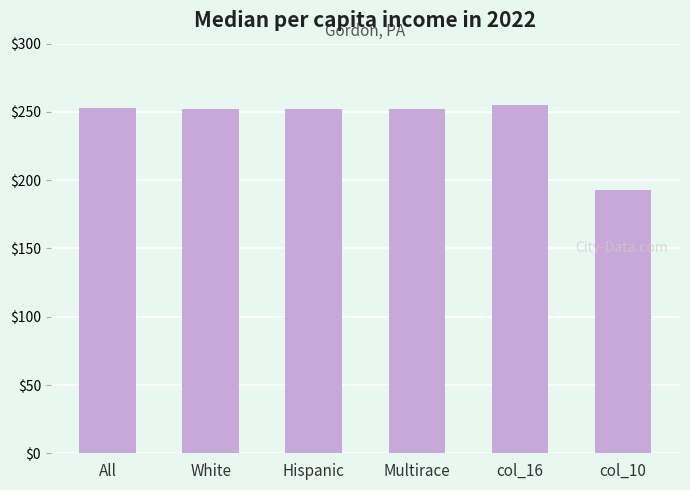

The chart shows a value of 68 at Hispanic. True or false?

False